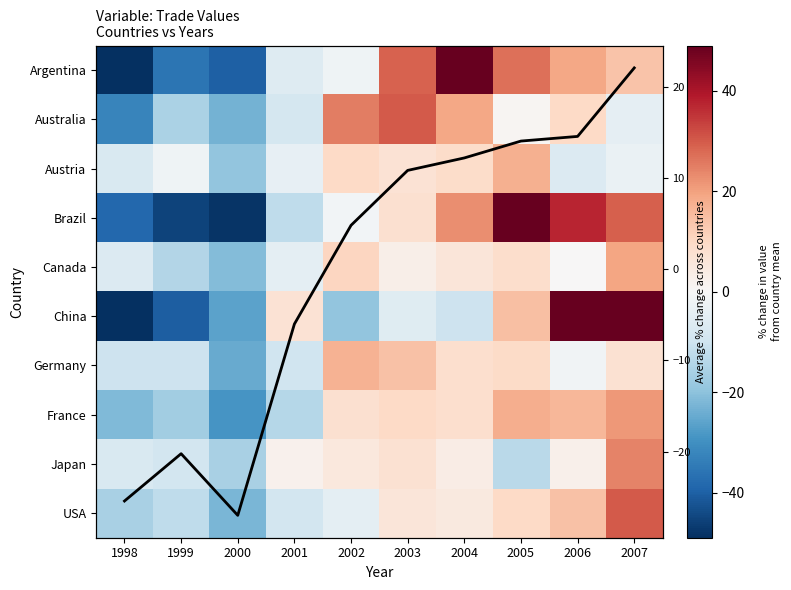

At which label is Germany closest to -3?

2006